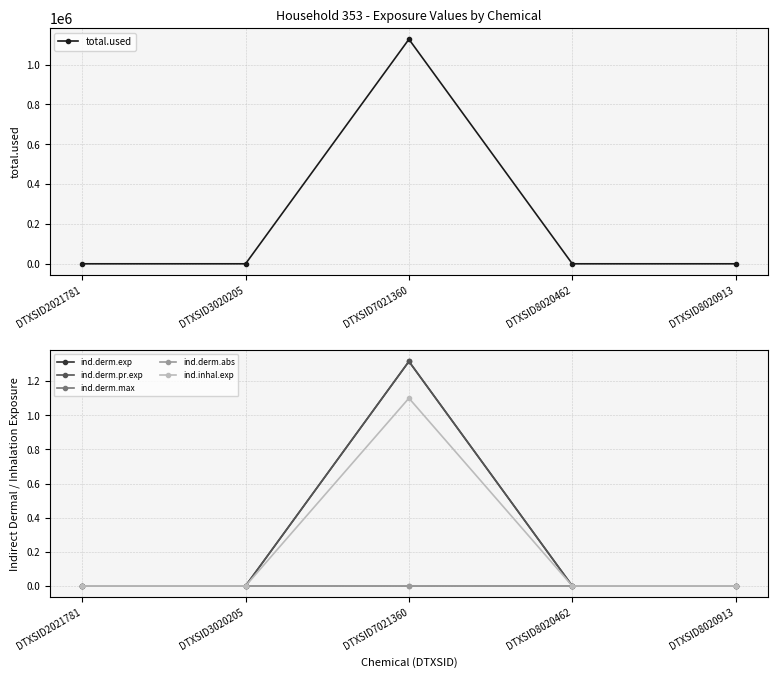

The total.used series shows 0.0 at DTXSID2021781. True or false?

True